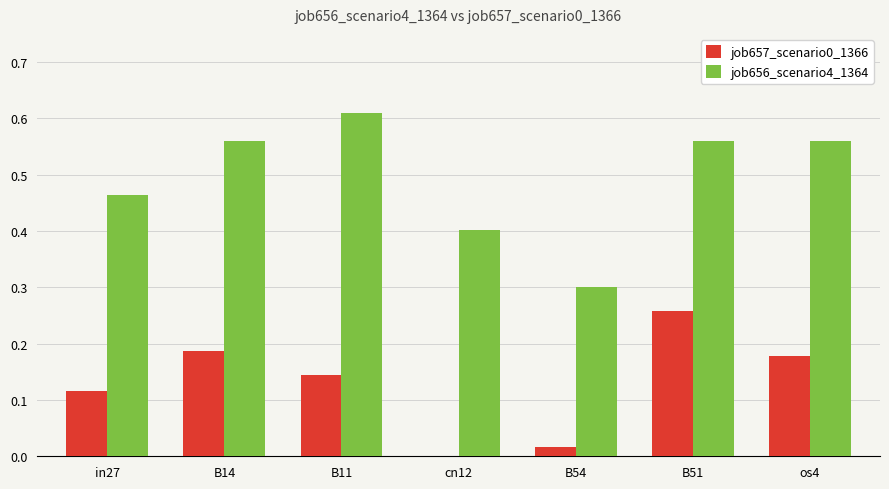

At which label does job656_scenario4_1364 reach its peak?

B11